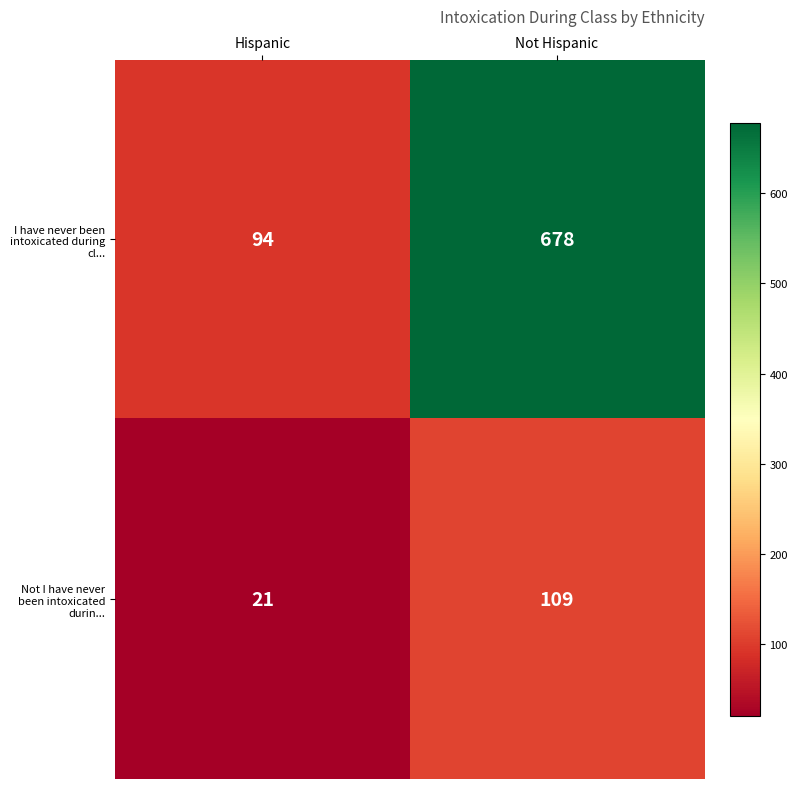

Which series has the largest total across all categories?

I have never been intoxicated during cl...